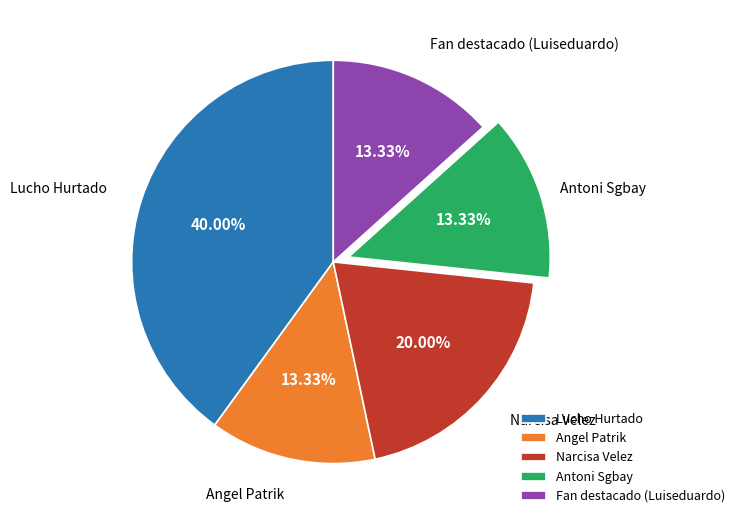

The Antoni Sgbay slice represents 13% of the pie. True or false?

True